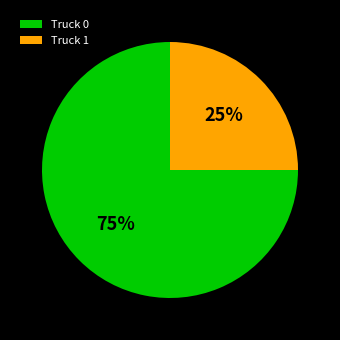

To the nearest percent, what is the difference between the largest and smallest slice percentages?

50%